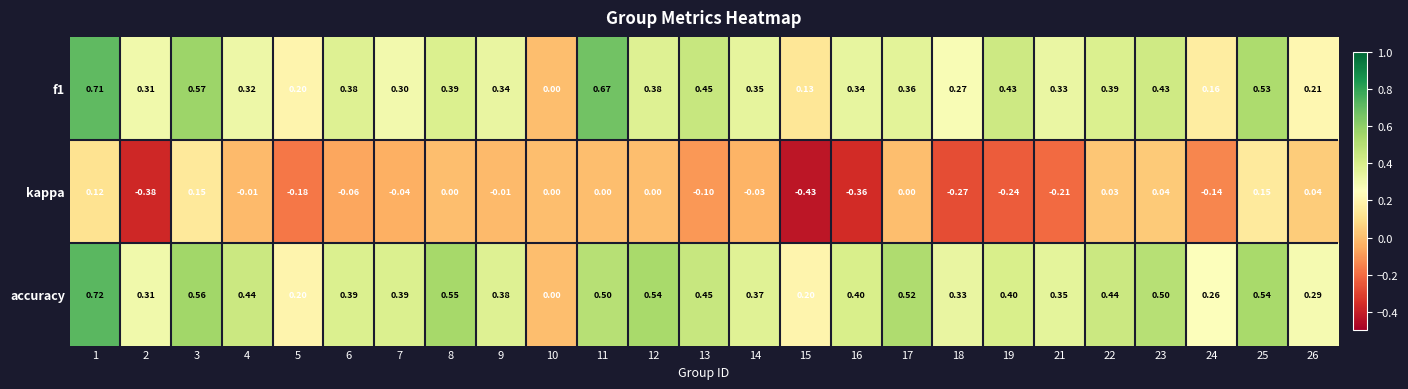

Which series has the largest total across all categories?

accuracy